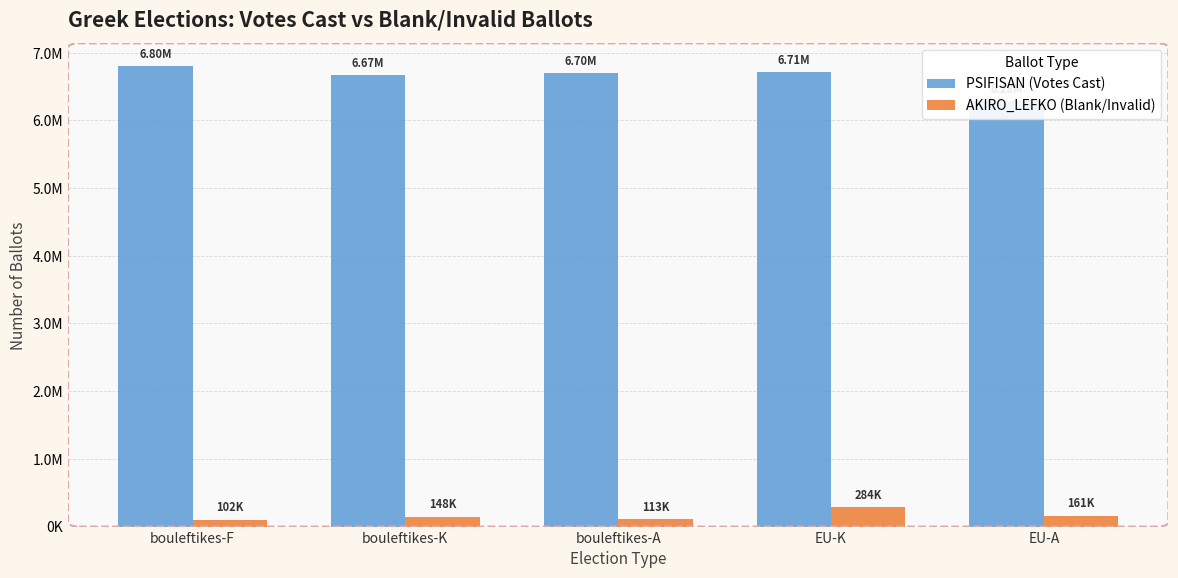

Which series has the largest range (max minus min)?

PSIFISAN (Votes Cast)